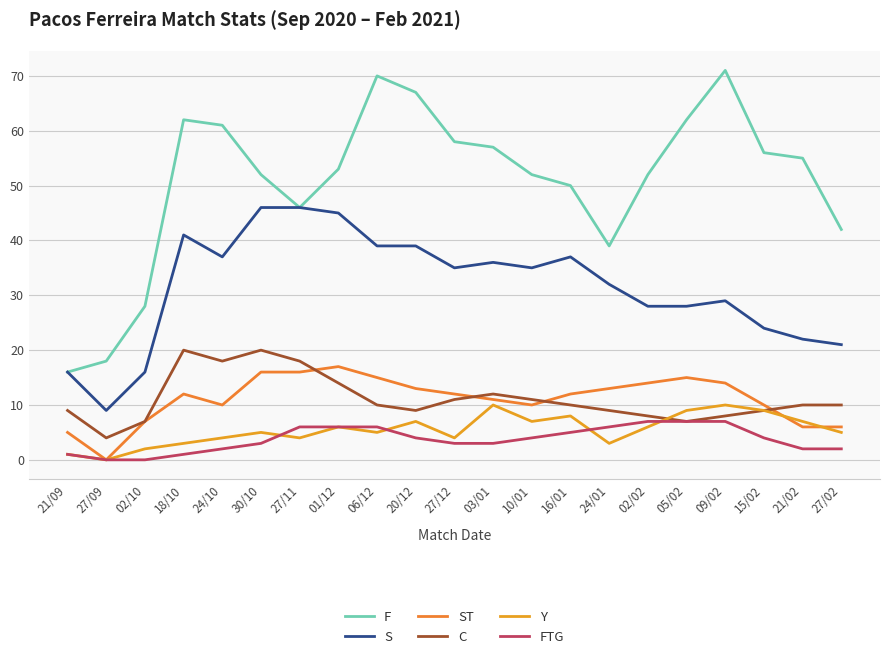

How many lines are shown in the chart?

6